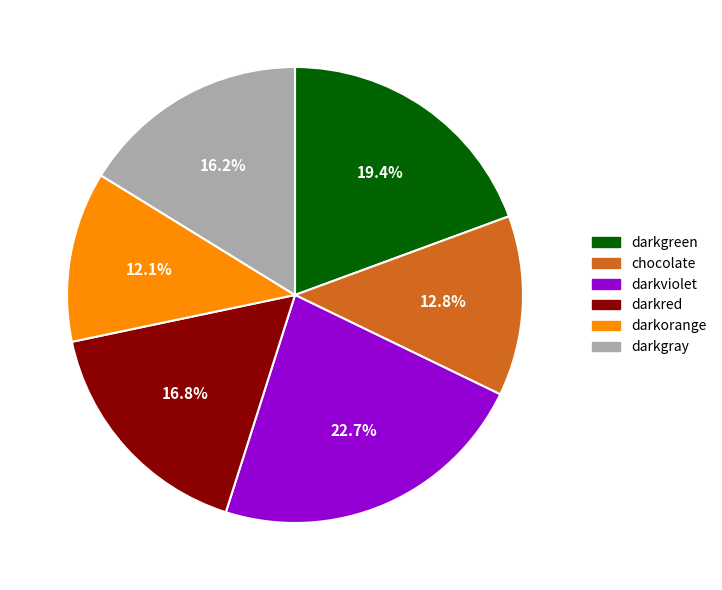

How many slices are in this pie chart?

6